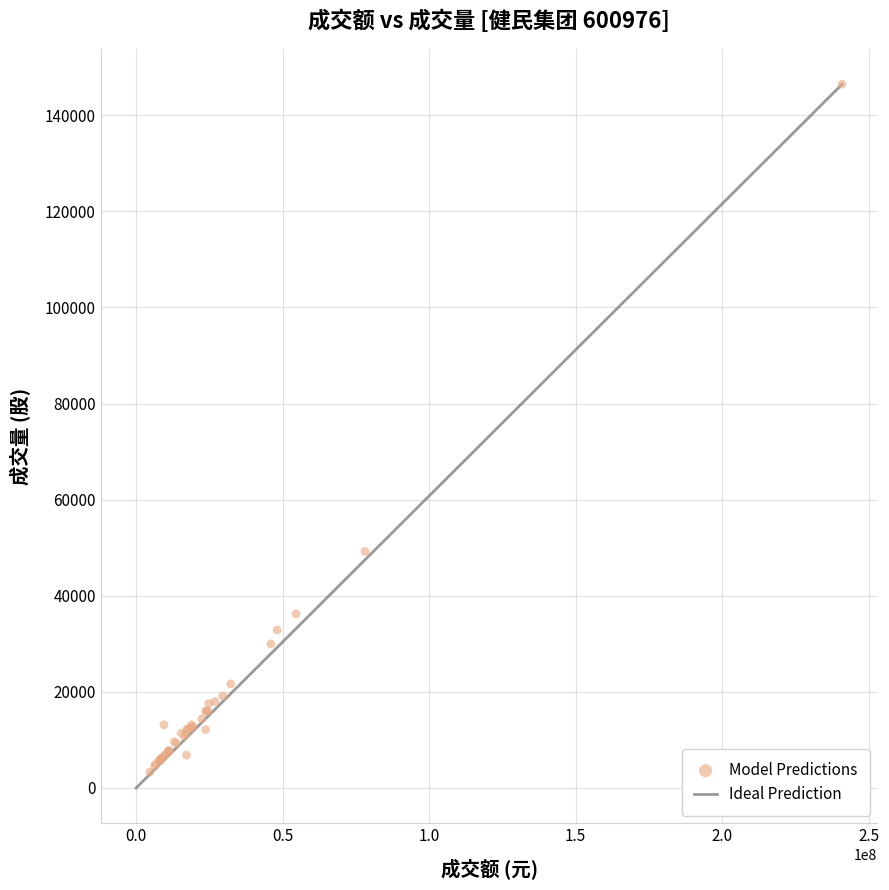

What Y value in the scatter plot is closest to 74891?

49232